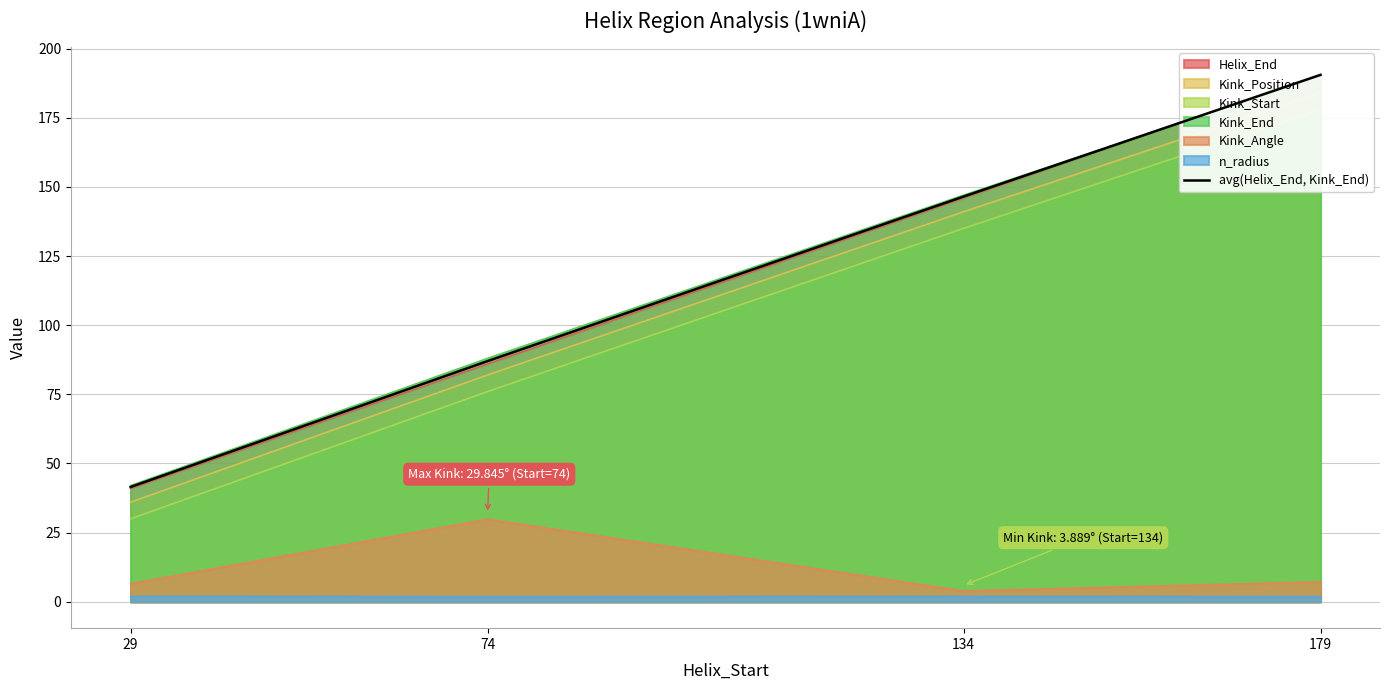

True or false: there are more than 1 points higher than both neighbors.

False